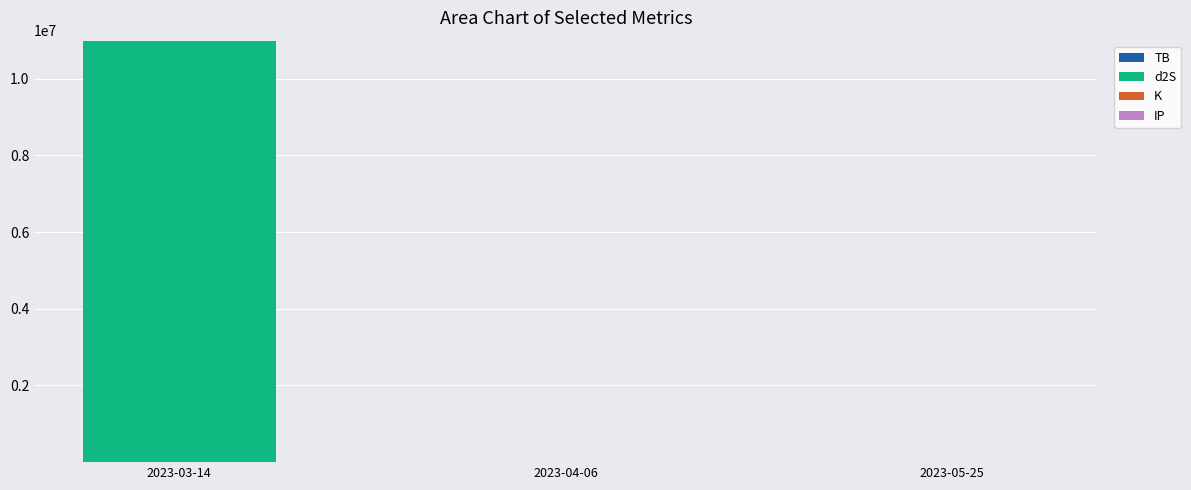

At which category is the sum across all series the highest?

2023-03-14